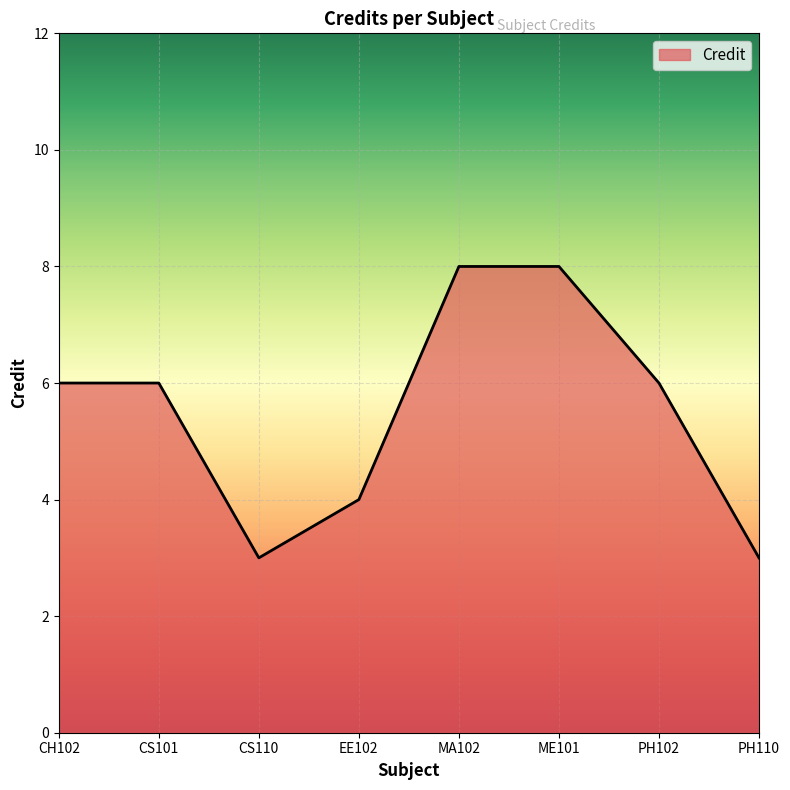

Reading right to left, extract all data points from this chart.

3	6	8	8	4	3	6	6